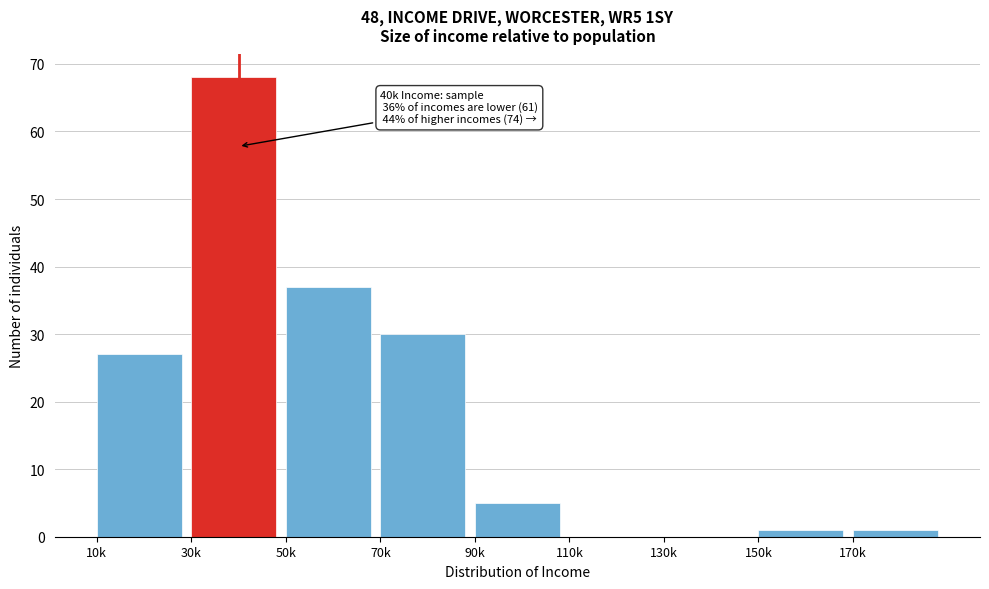

Reading left to right, what are all the values shown in this chart?

10k=27	30k=68	50k=37	70k=30	90k=5	110k=0	130k=0	150k=1	170k=1